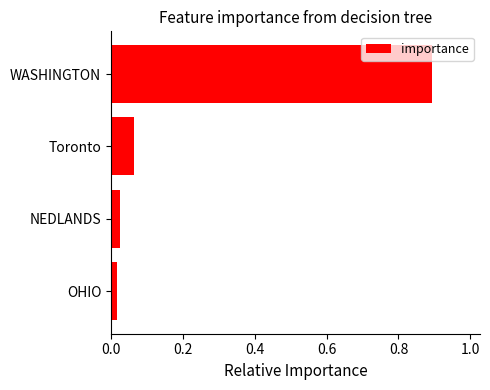

What is the difference between the values at WASHINGTON and Toronto?

0.8